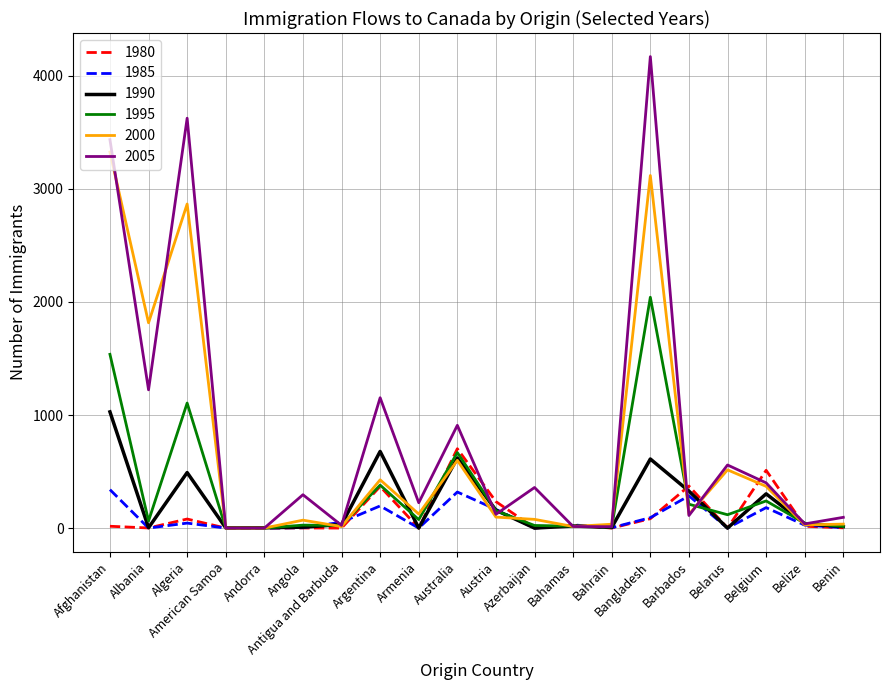

List the series in order of their peak value, lowest first.

1985, 1980, 1990, 1995, 2000, 2005